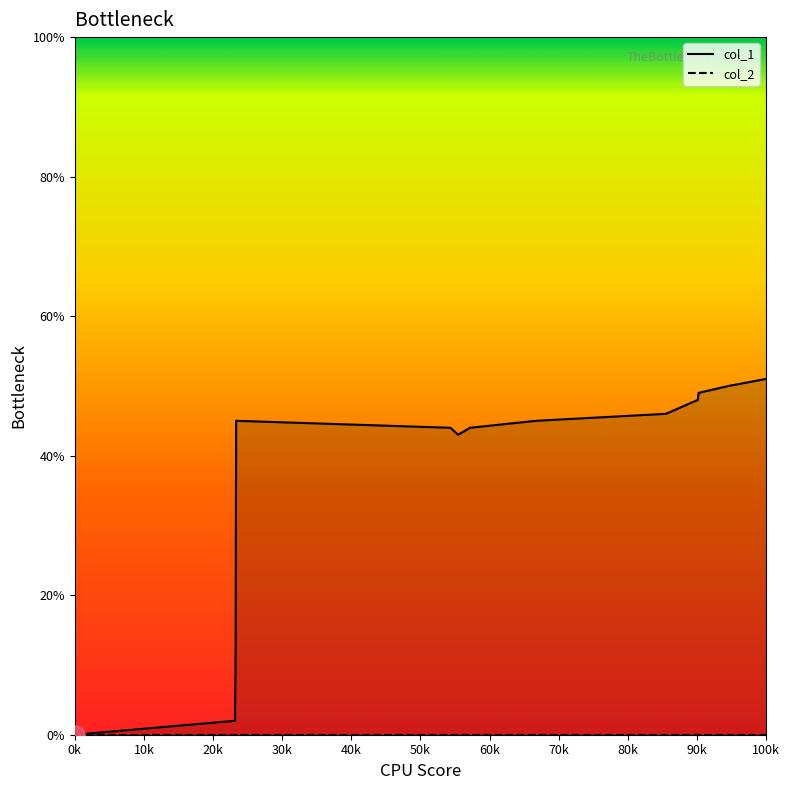

List the series in order of their overall mean, lowest first.

col_2, col_1